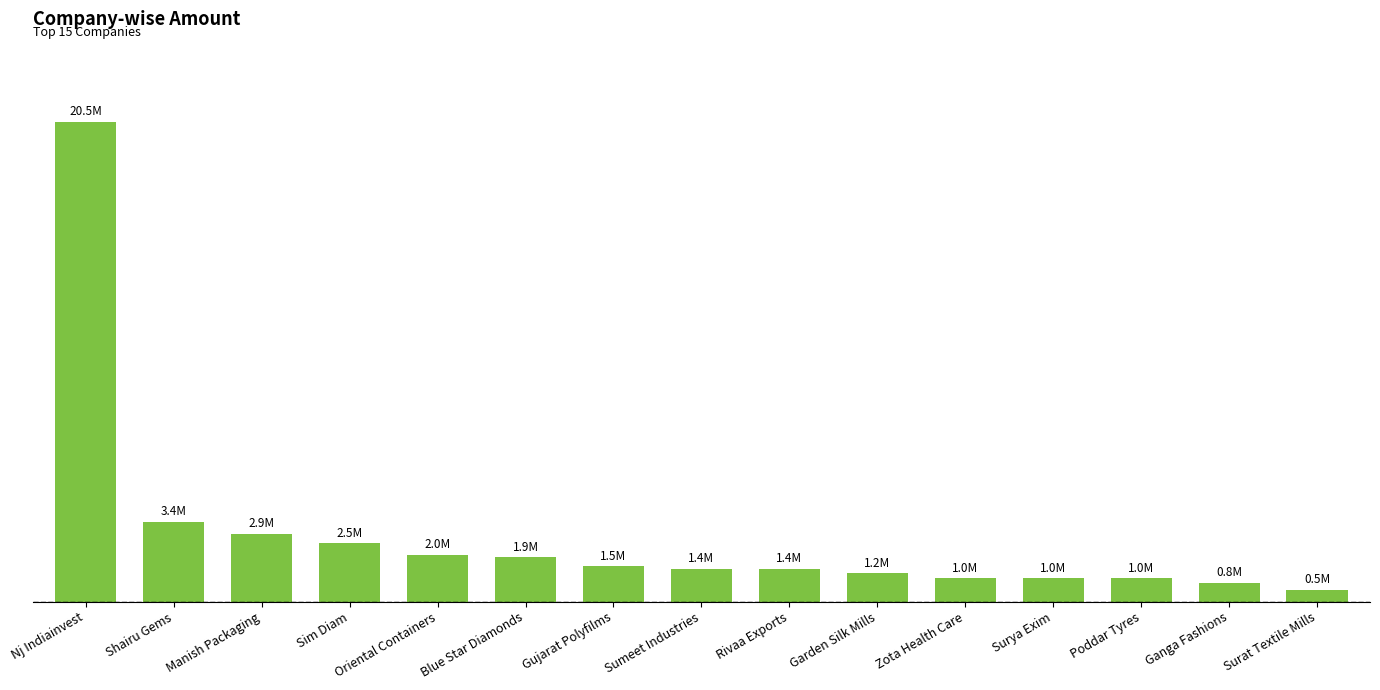

Rank the categories by value from highest to lowest.

Nj Indiainvest, Shairu Gems, Manish Packaging, Sim Diam, Oriental Containers, Blue Star Diamonds, Gujarat Polyfilms, Sumeet Industries, Rivaa Exports, Garden Silk Mills, Zota Health Care, Surya Exim, Poddar Tyres, Ganga Fashions, Surat Textile Mills